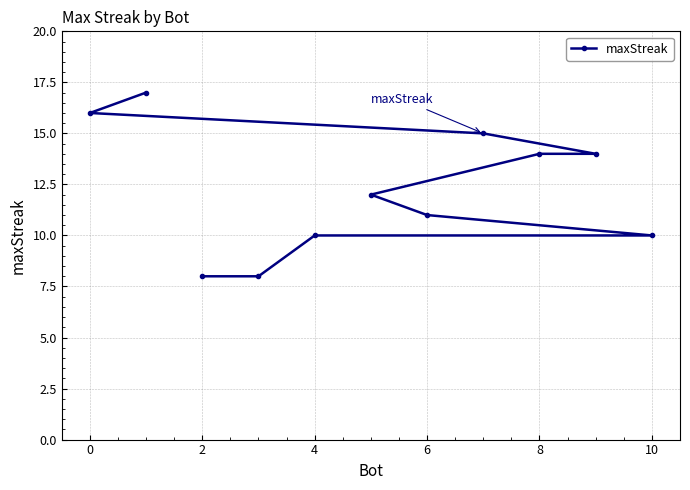

How many categories are shown in the chart?

11